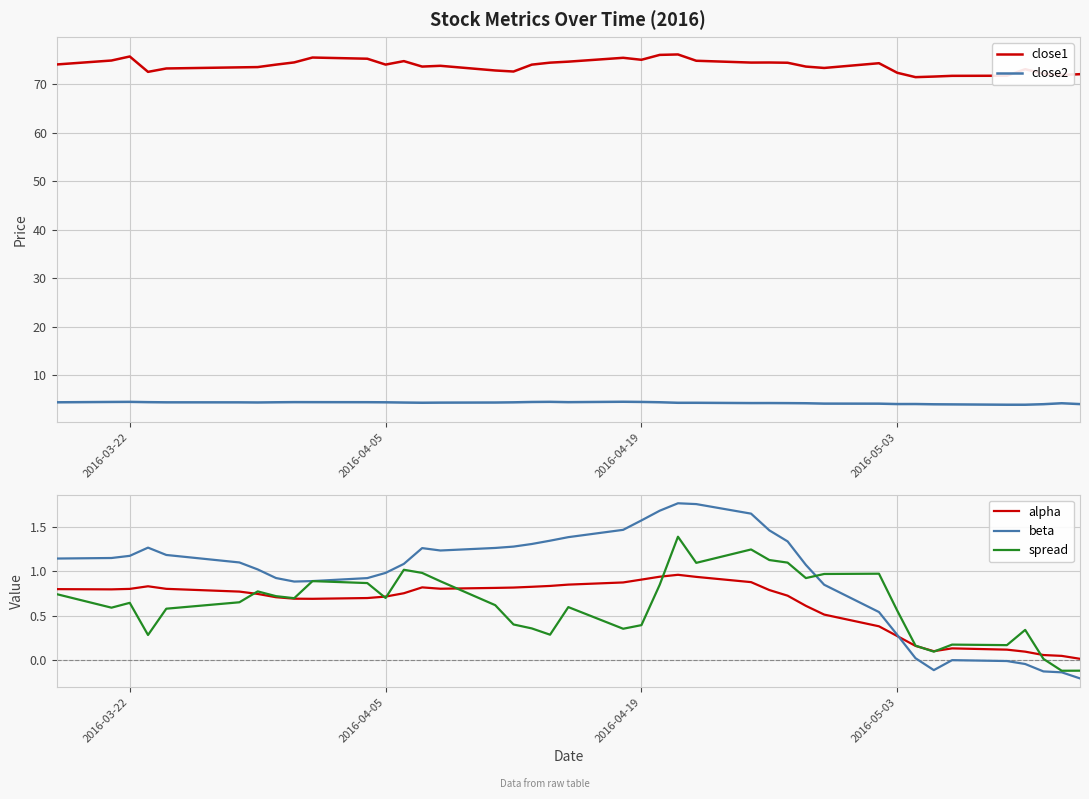

The alpha series shows 0.8 at 2016-03-22. True or false?

True